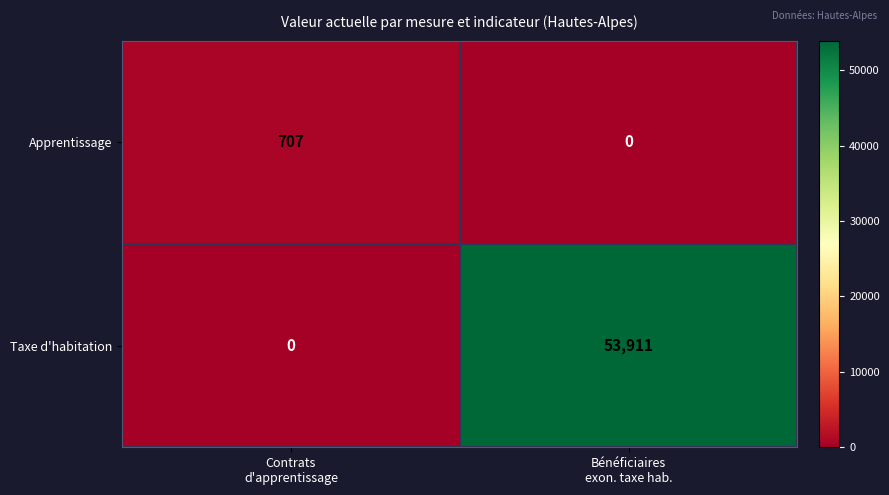

What is the difference between the highest and lowest values at Bénéficiaires
exon. taxe hab.?

53911